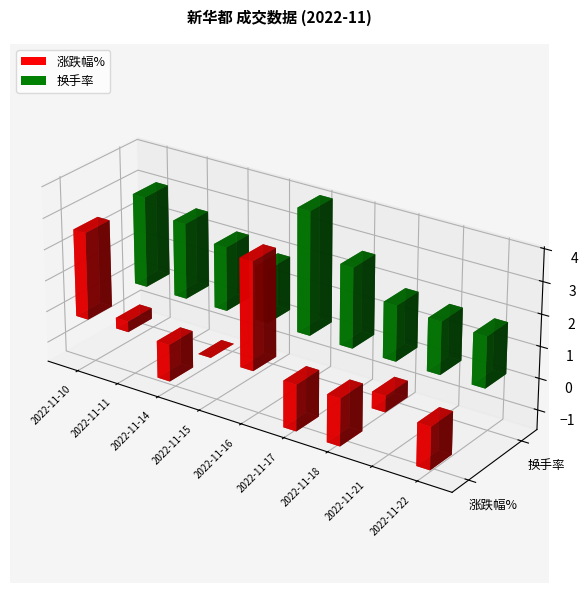

Which category has the highest value in the 涨跌幅% series?

2022-11-16